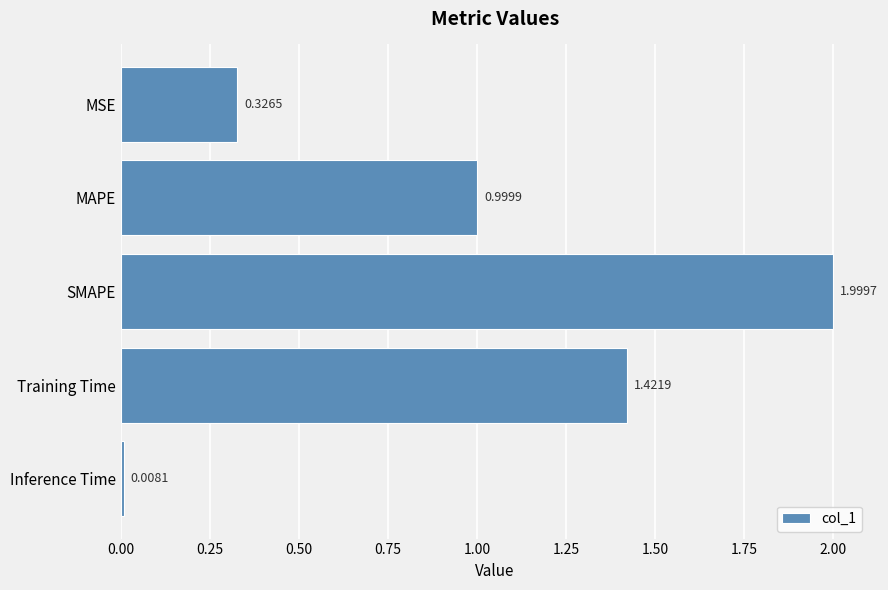

At which category does the chart reach its peak across all series?

SMAPE